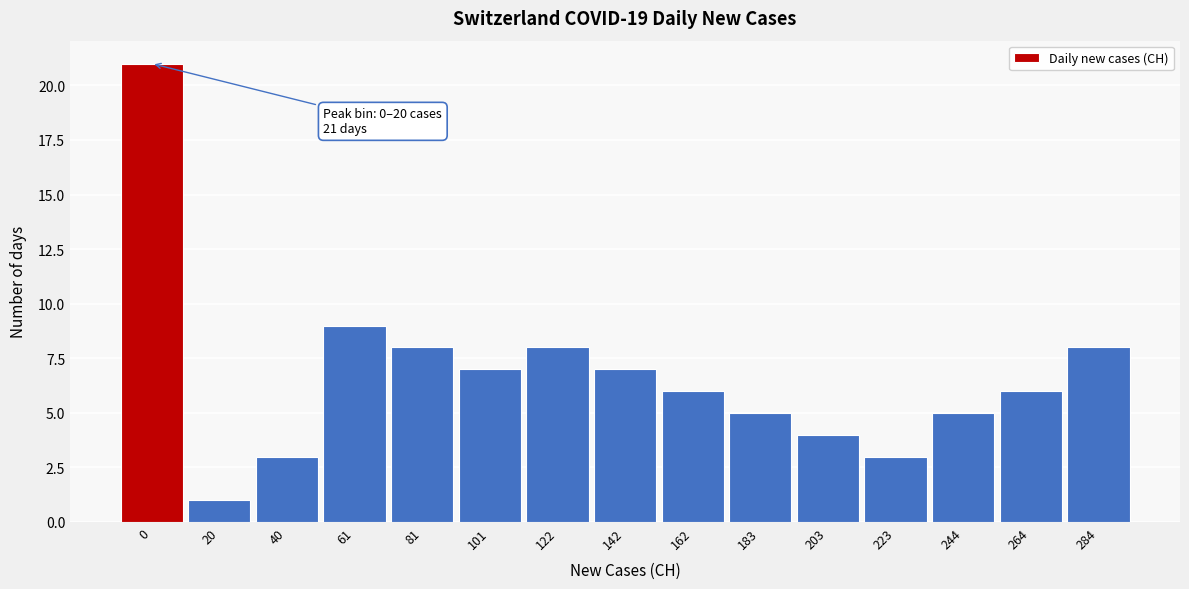

Reading left to right, what are all the values shown in this chart?

21	1	3	9	8	7	8	7	6	5	4	3	5	6	8